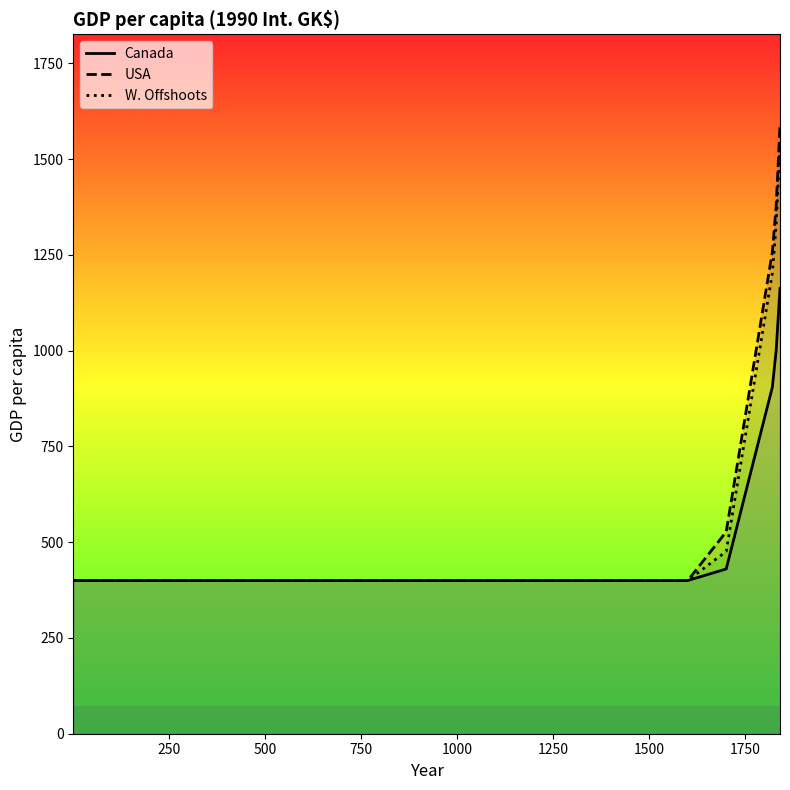

True or false: Canada has a value of 560.9 at 1500.

False